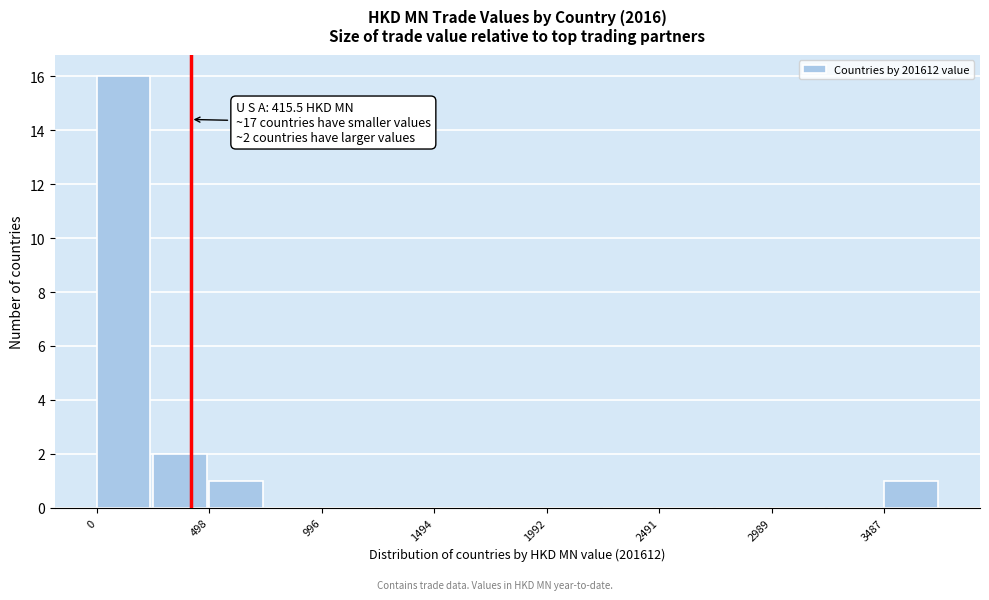

Over which range of the x-axis is the bar tallest?

0 to 250